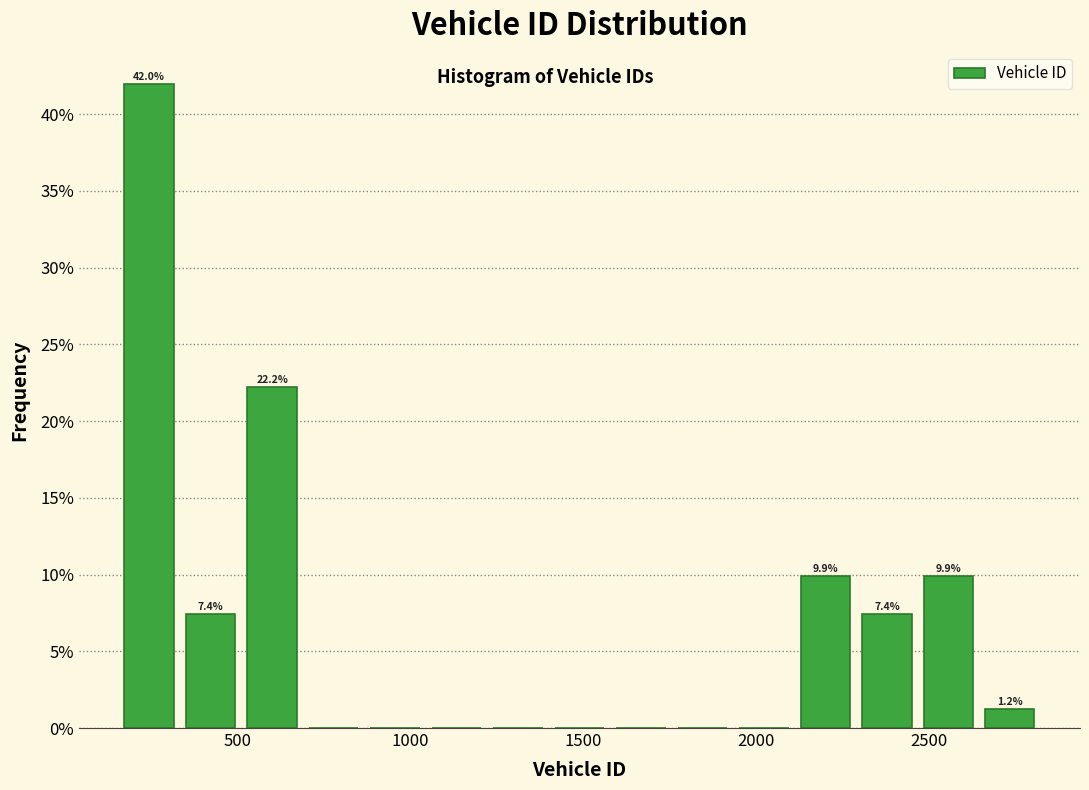

Around what value on the x-axis is the tallest bar? Give the approximate position of its centre, as read against the axis.

250